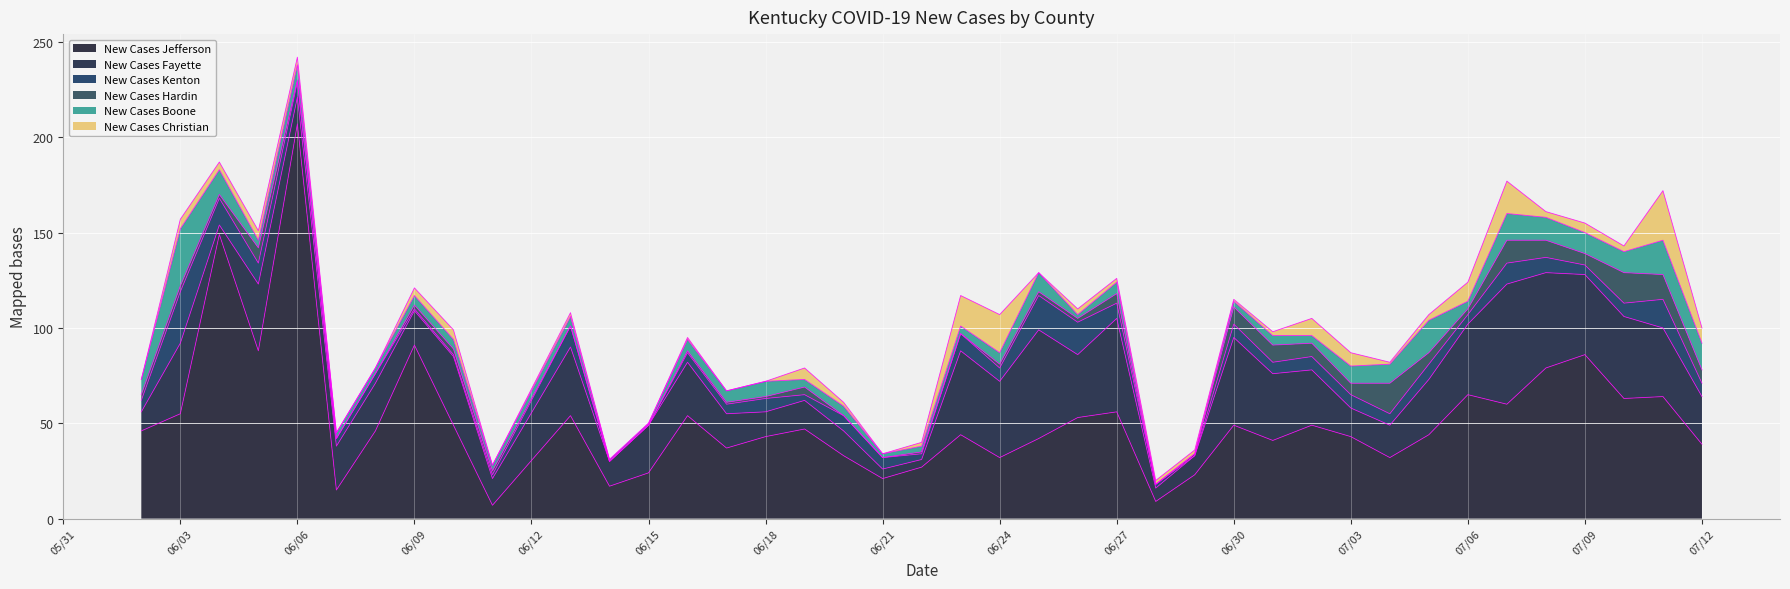

What is the total value across all series at 07/02/2020?

105